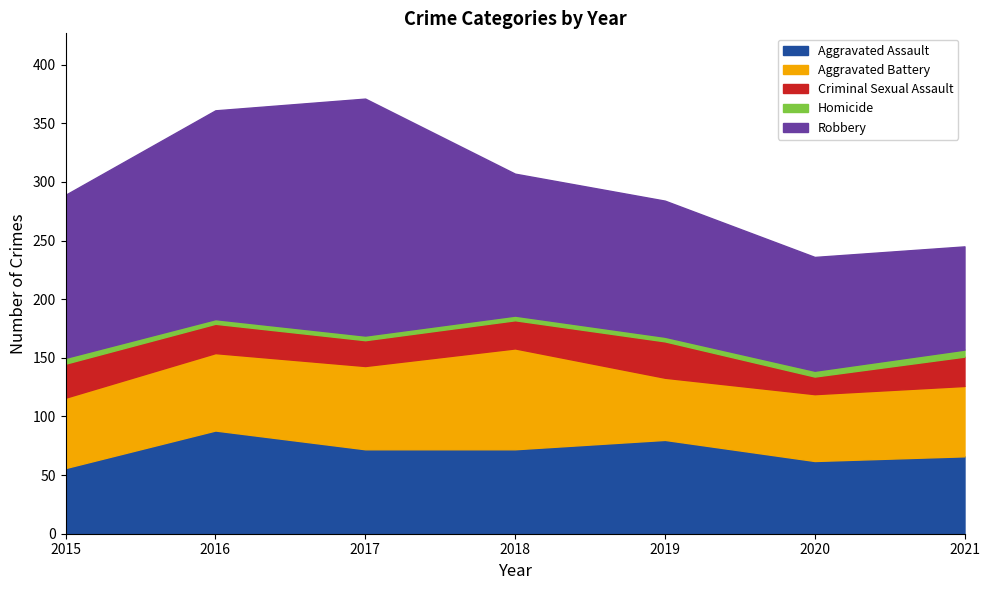

What is the value of the Criminal Sexual Assault point at the 5th from the left?

31